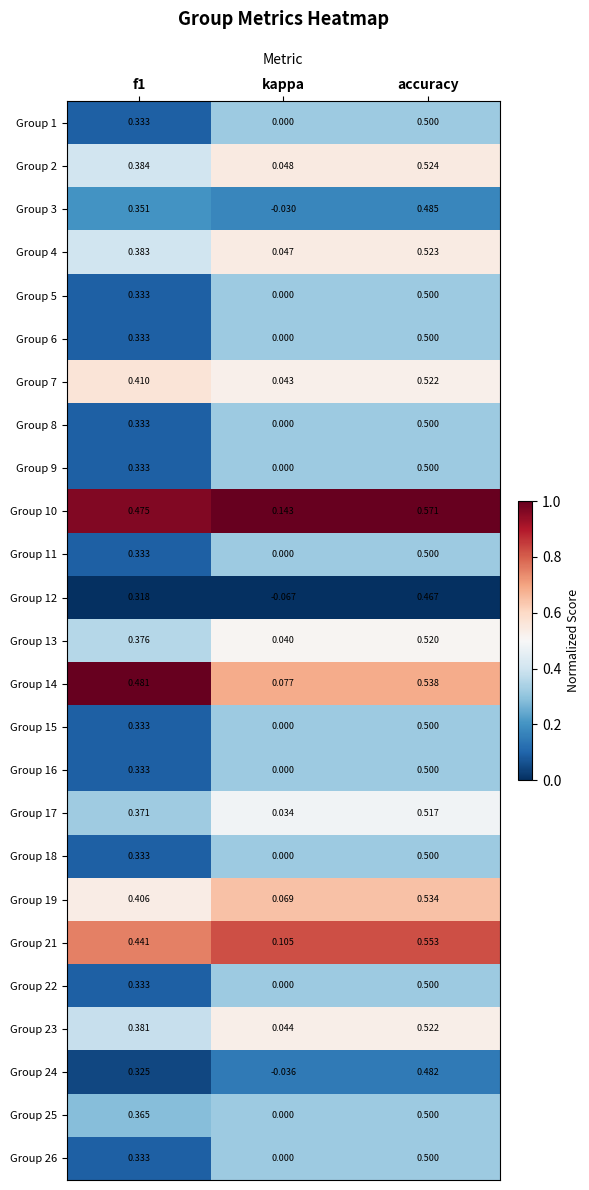

Which category has the lowest value across all series?

kappa